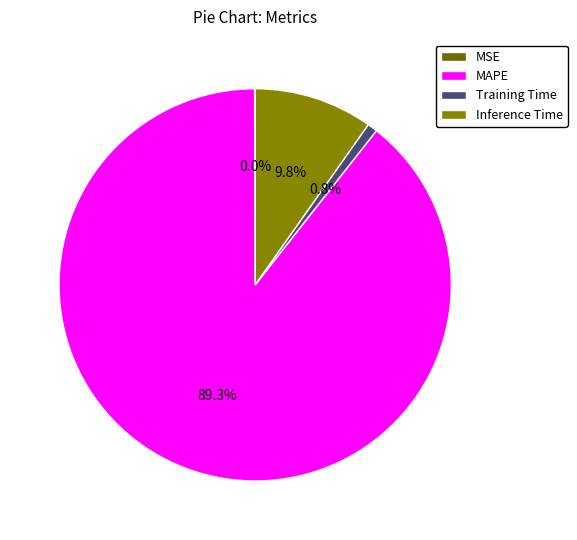

To the nearest percent, what percentage of the pie is MAPE?

89%